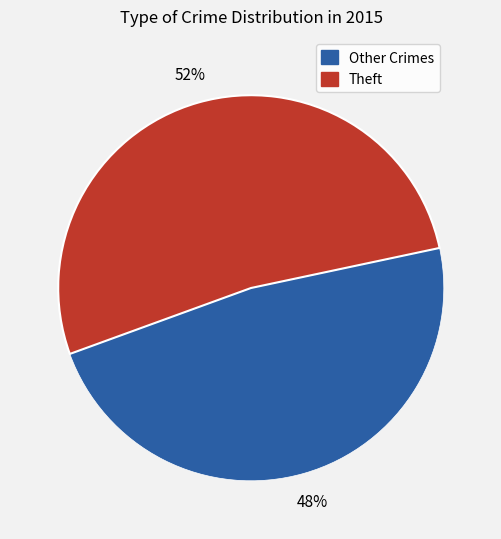

Is there a majority slice in this chart?

Yes